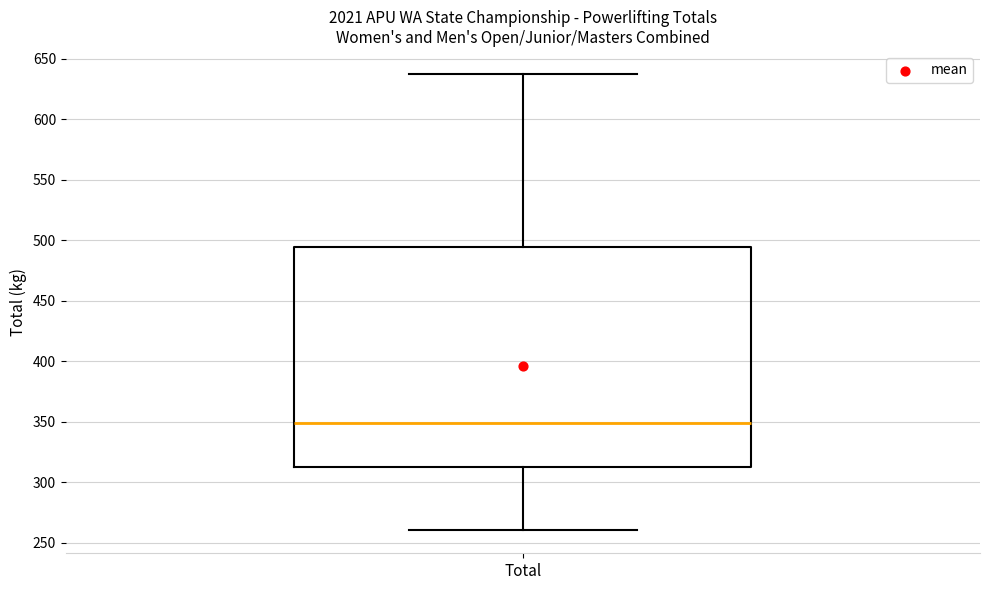

Where does the upper whisker of the box for Total end on the y-axis? The values are not printed on the chart, so give them approximately, as read against the axis.

640